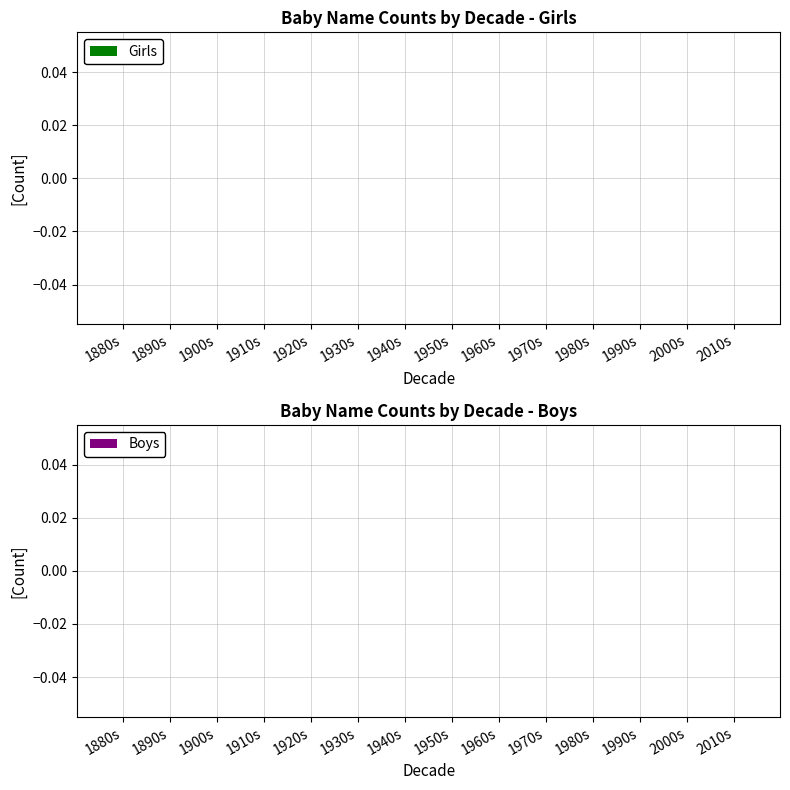

The Girls series shows 96 at 1995. True or false?

False